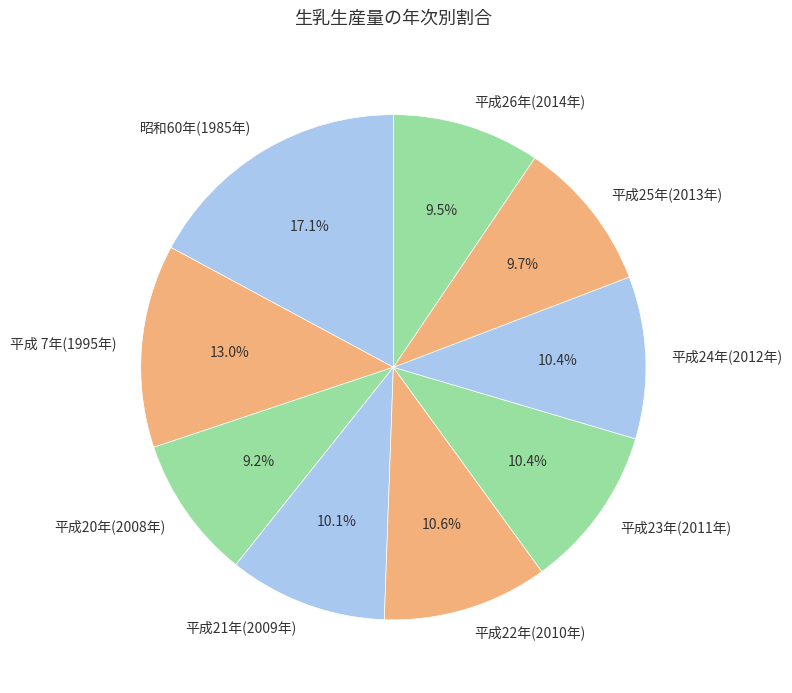

To the nearest percent, what percentage of the pie is 平成 7年(1995年)?

13%